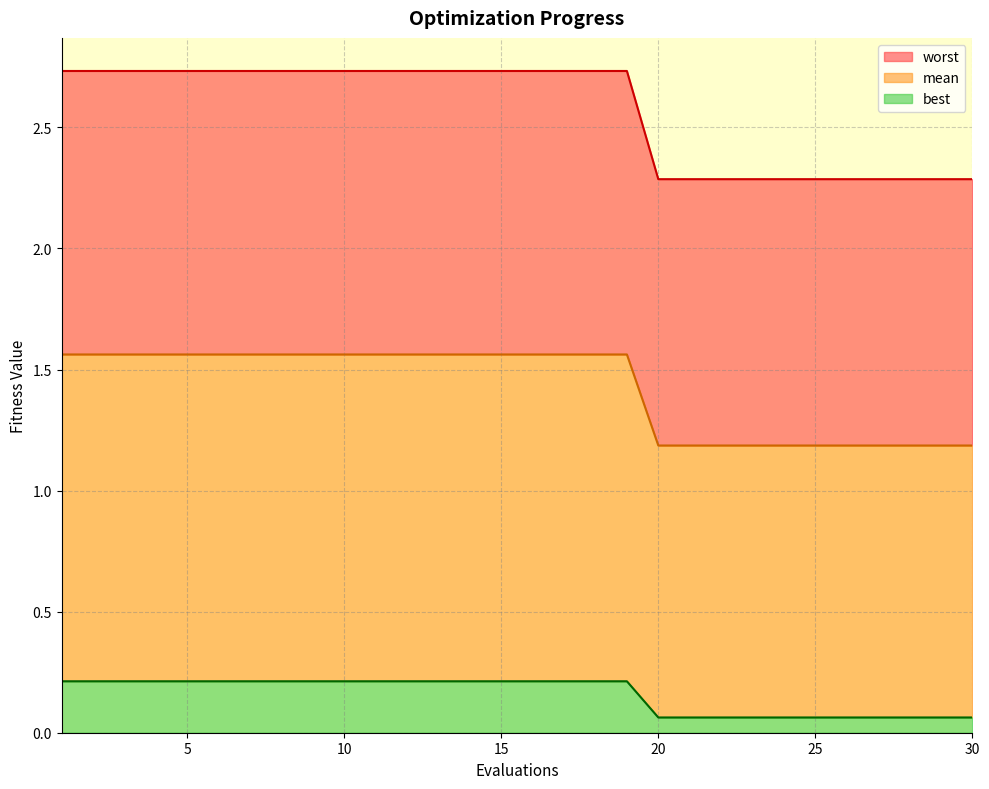

True or false: worst and mean cross at least once.

False